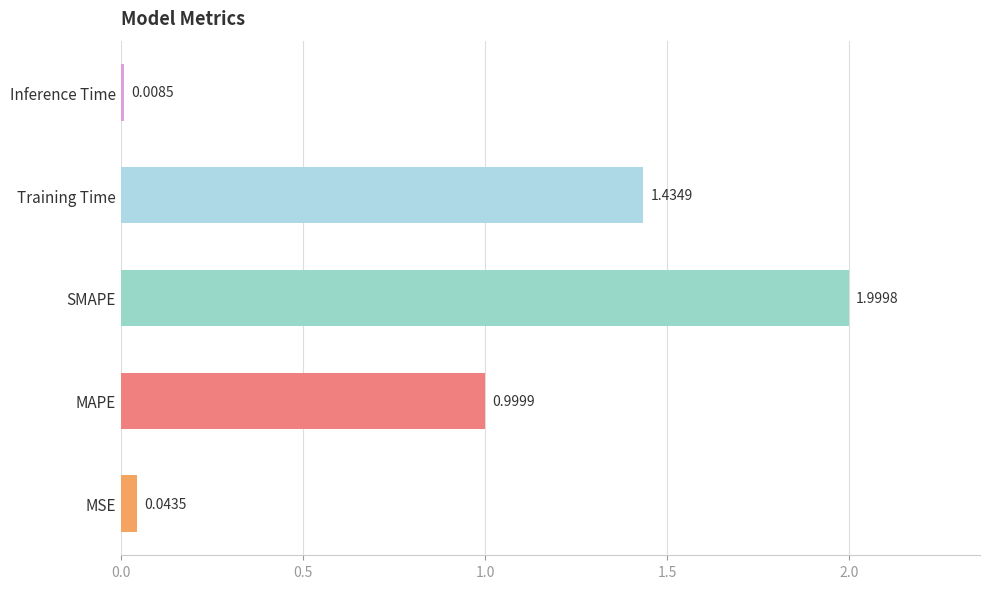

What is the change in value from MSE to MAPE?

+1.0